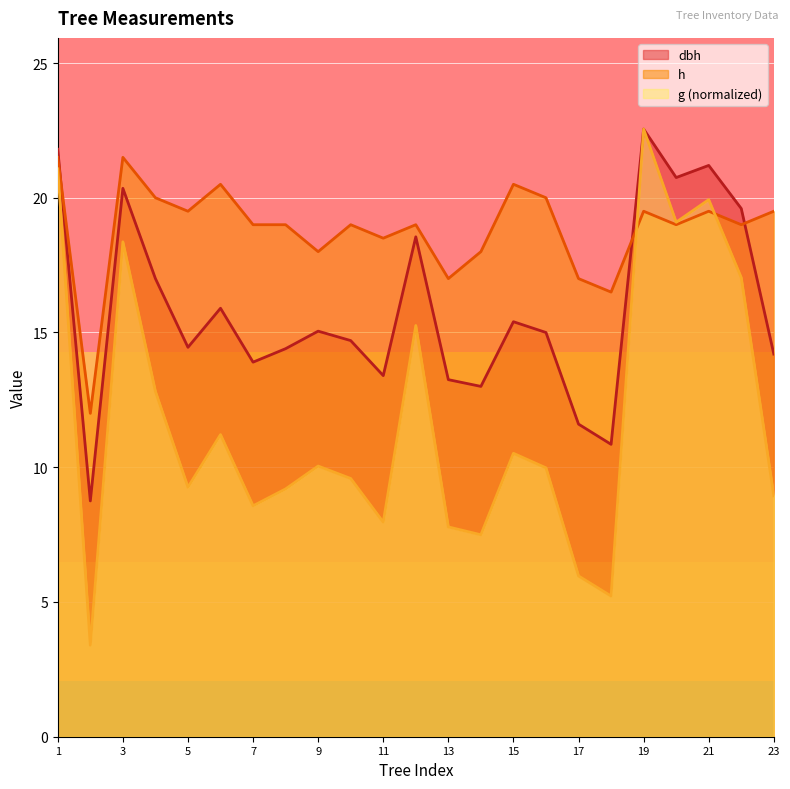

Reading left to right, list all the values displayed in this chart.

dbh: 21.8	8.8	20.4	17.0	14.4	15.9	13.9	14.4	15.1	14.7	13.4	18.6	13.2	13.0	15.4	15.0	11.6	10.8	22.6	20.8	21.2	19.6	14.2
h: 21.5	12.0	21.5	20.0	19.5	20.5	19.0	19.0	18.0	19.0	18.5	19.0	17.0	18.0	20.5	20.0	17.0	16.5	19.5	19.0	19.5	19.0	19.5
g: 21.1	3.4	18.4	12.8	9.3	11.2	8.6	9.2	10.0	9.6	8.0	15.3	7.8	7.5	10.5	10.0	6.0	5.2	22.6	19.1	19.9	17.0	8.9